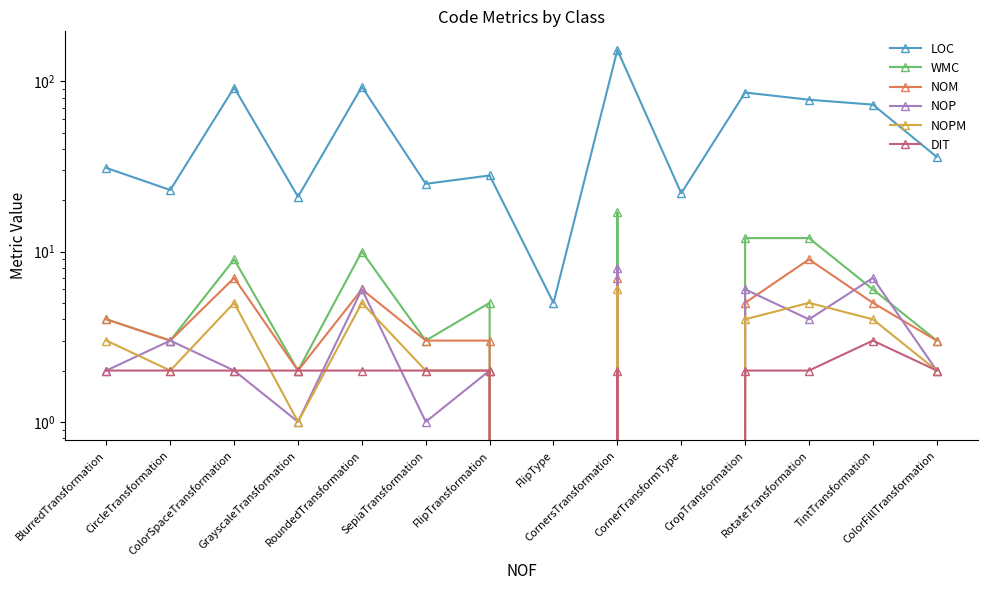

What is the approximate value of NOPM at RoundedTransformation?

5